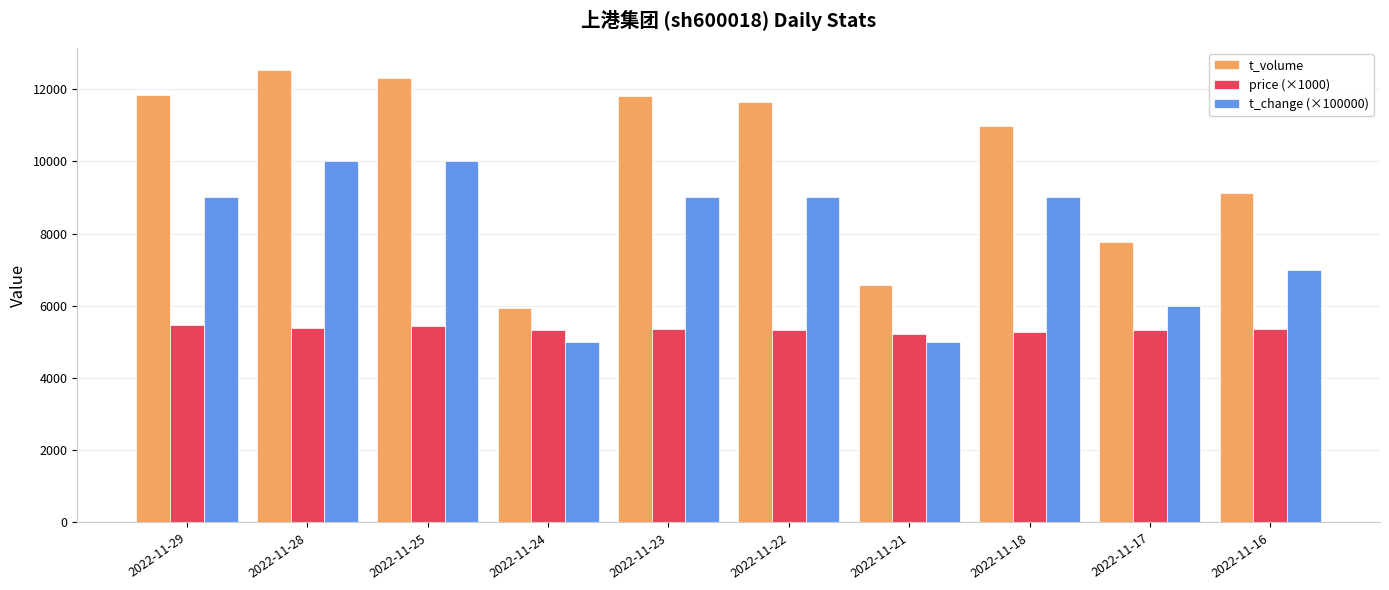

How many series are shown in this chart?

3